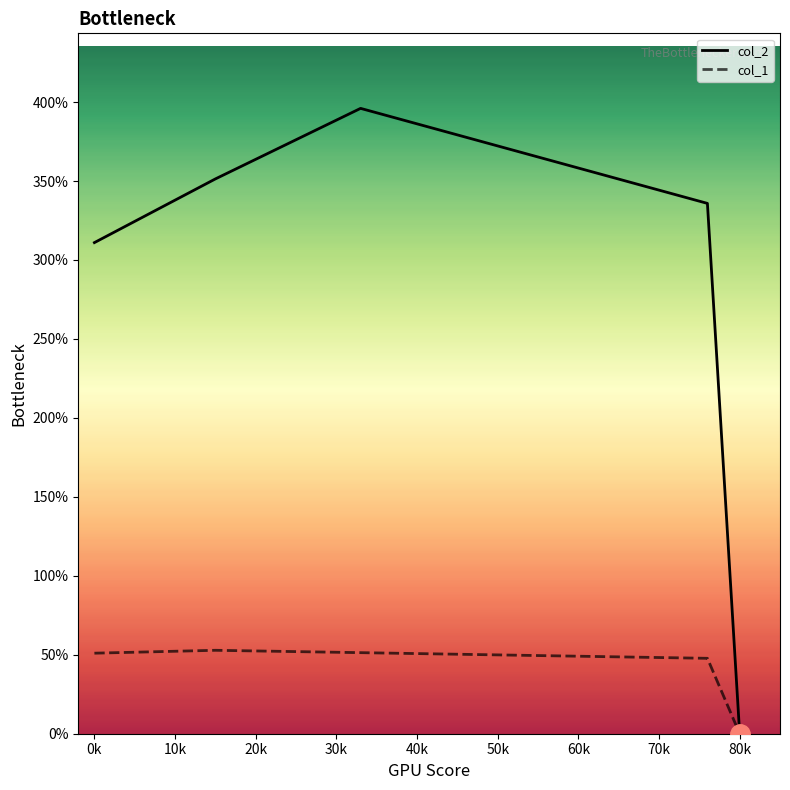

Which series has the largest range (max minus min)?

col_2